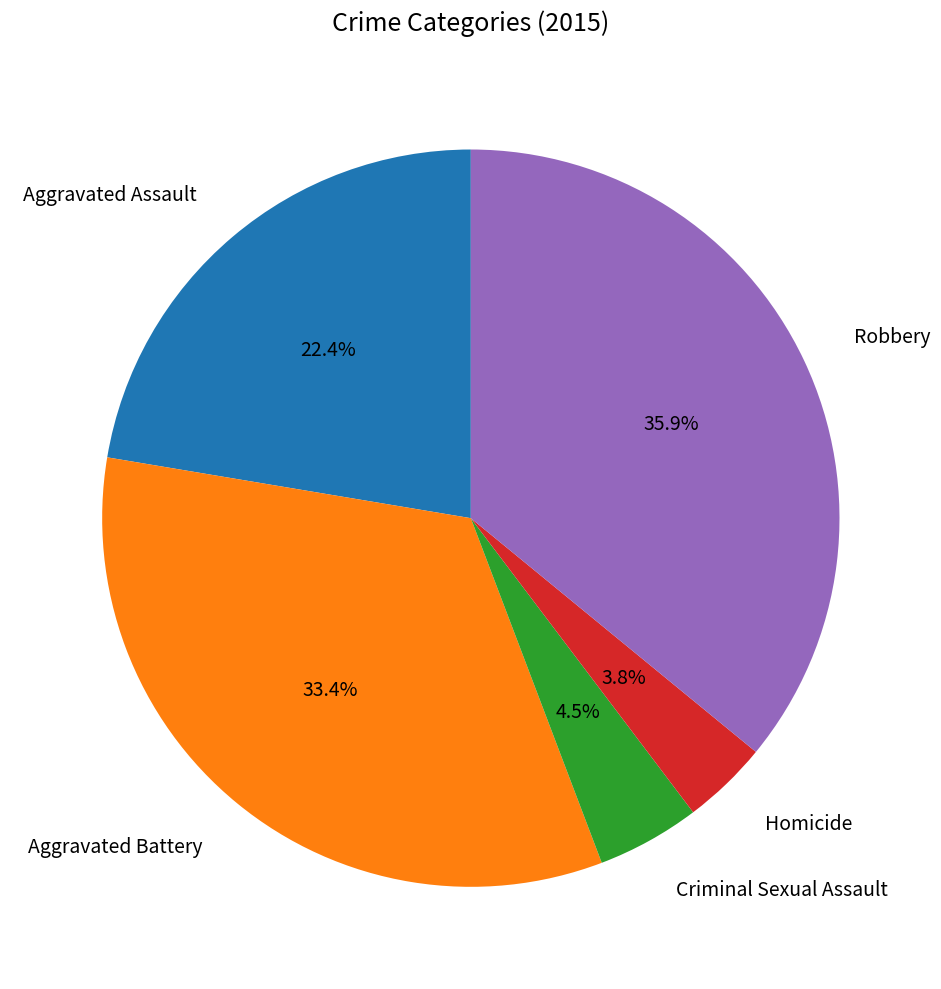

What is the ratio of the value at Homicide to the value at Criminal Sexual Assault?

0.8